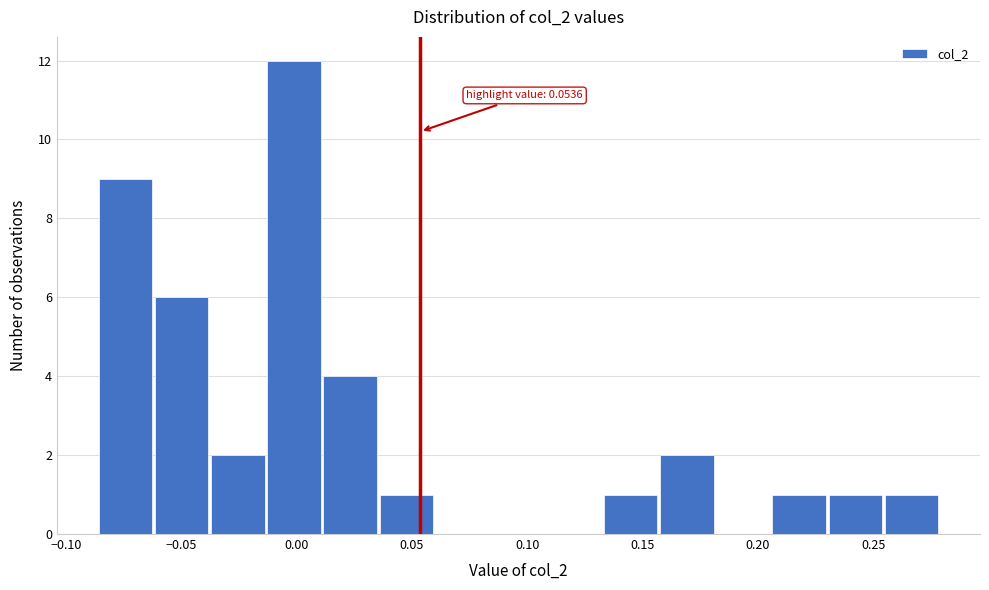

Over which range of the x-axis is the bar tallest?

-0.015 to 0.010